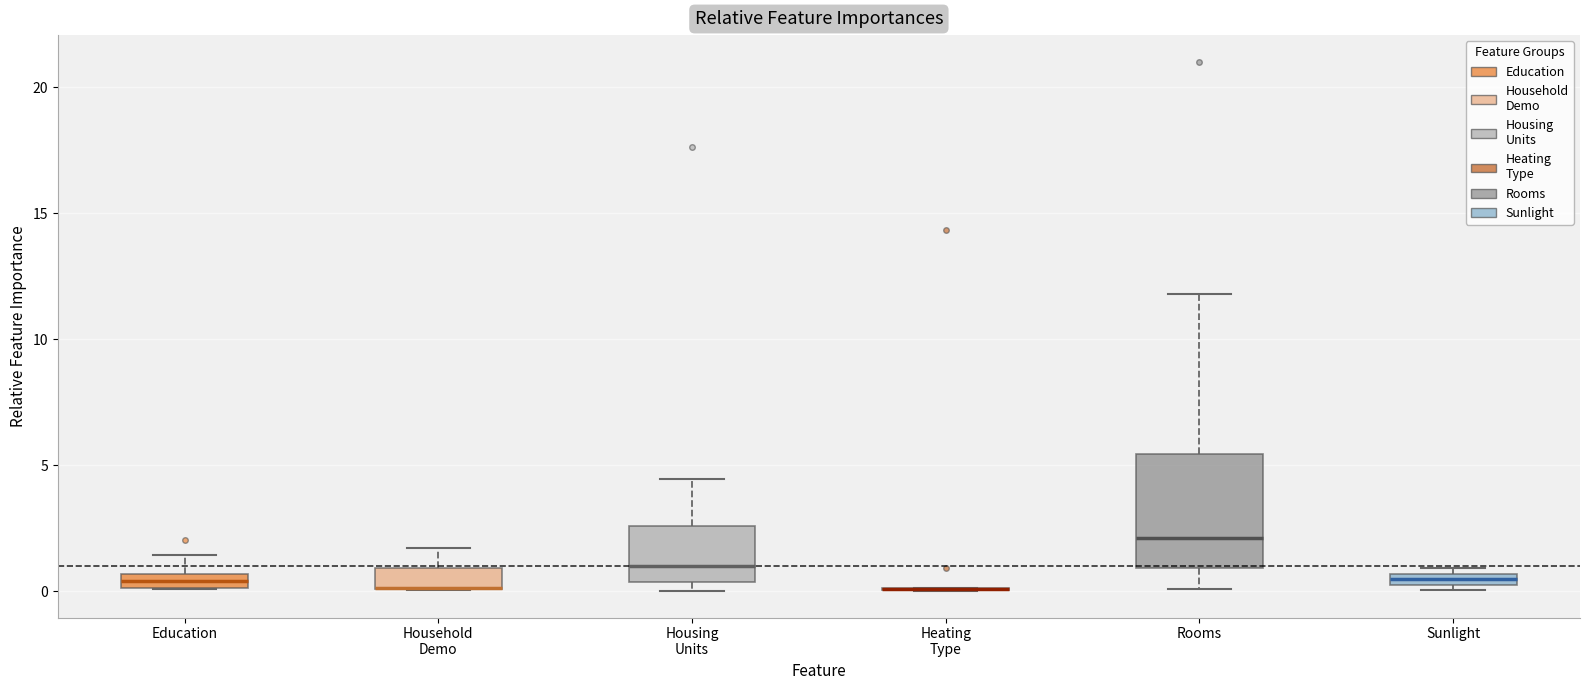

Which box is the tallest, from its lower edge to its upper edge?

Rooms